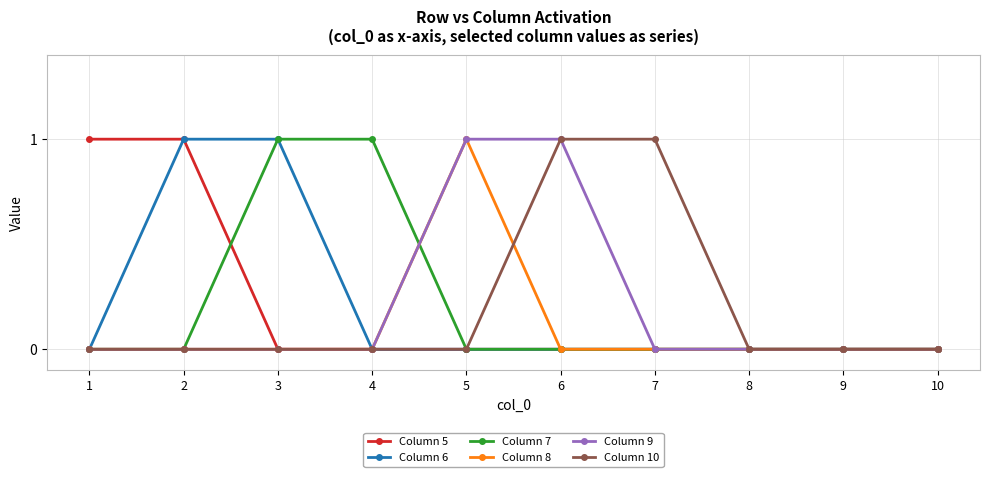

Is the value of Column 7 at 4 greater than the value of Column 9 at 4?

Yes